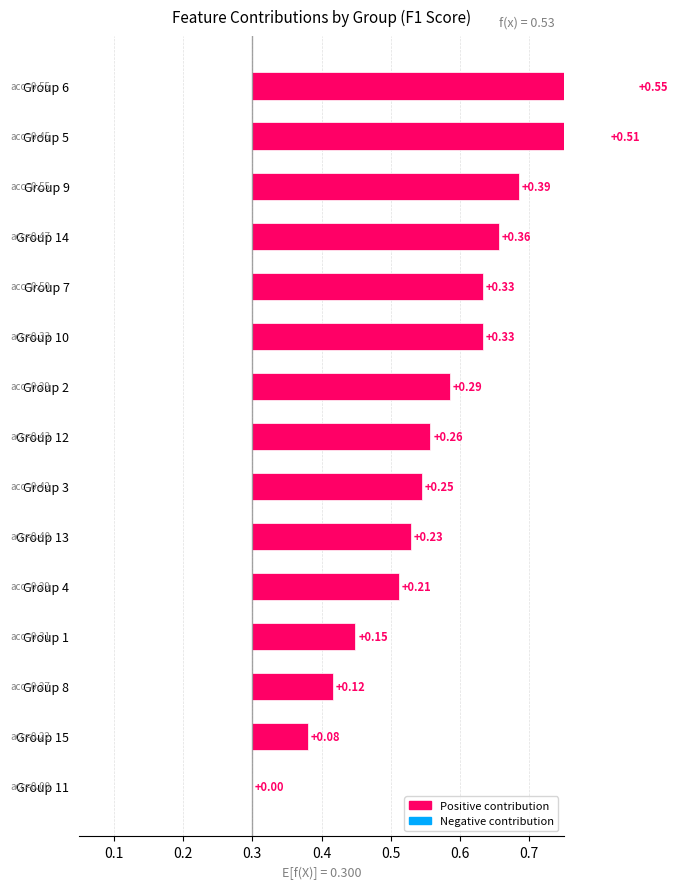

Between Group 13 and Group 14, which is larger?

Group 14